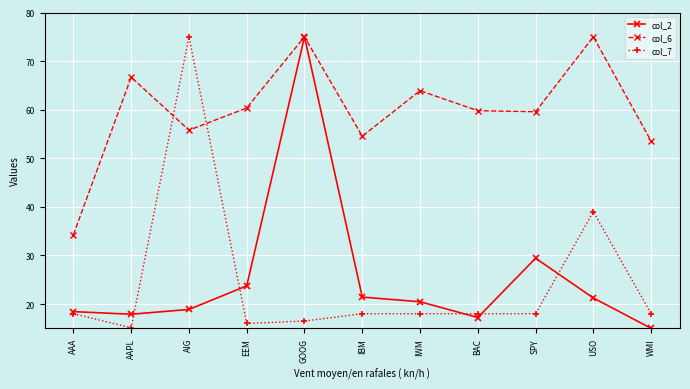

Is it true that col_6 equals 53.5 at WMI?

True